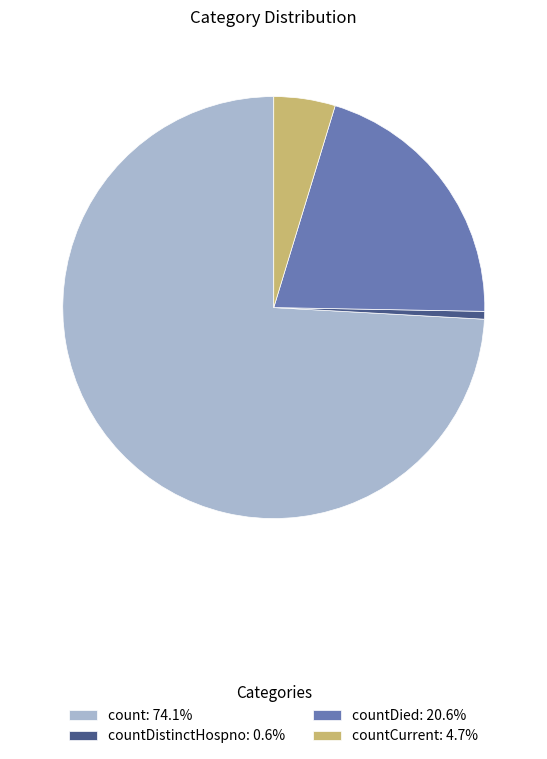

Does count: 74.1% account for over 50% of the chart?

Yes